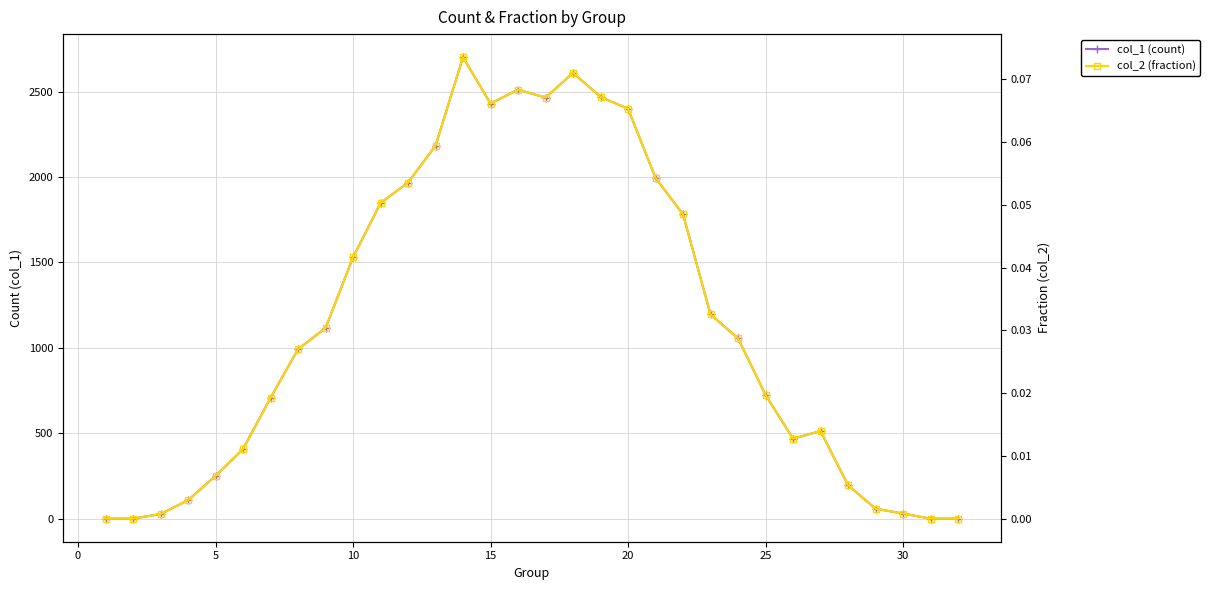

Is this an area chart (filled region under the line)?

No